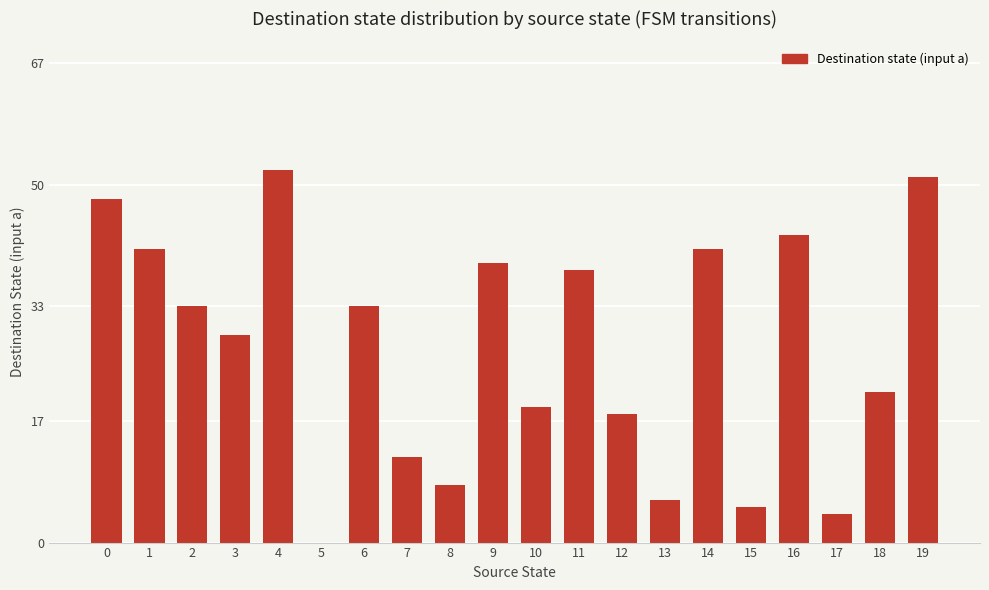

Reading left to right, transcribe all the data shown in this chart.

0=48	1=41	2=33	3=29	4=52	5=0	6=33	7=12	8=8	9=39	10=19	11=38	12=18	13=6	14=41	15=5	16=43	17=4	18=21	19=51